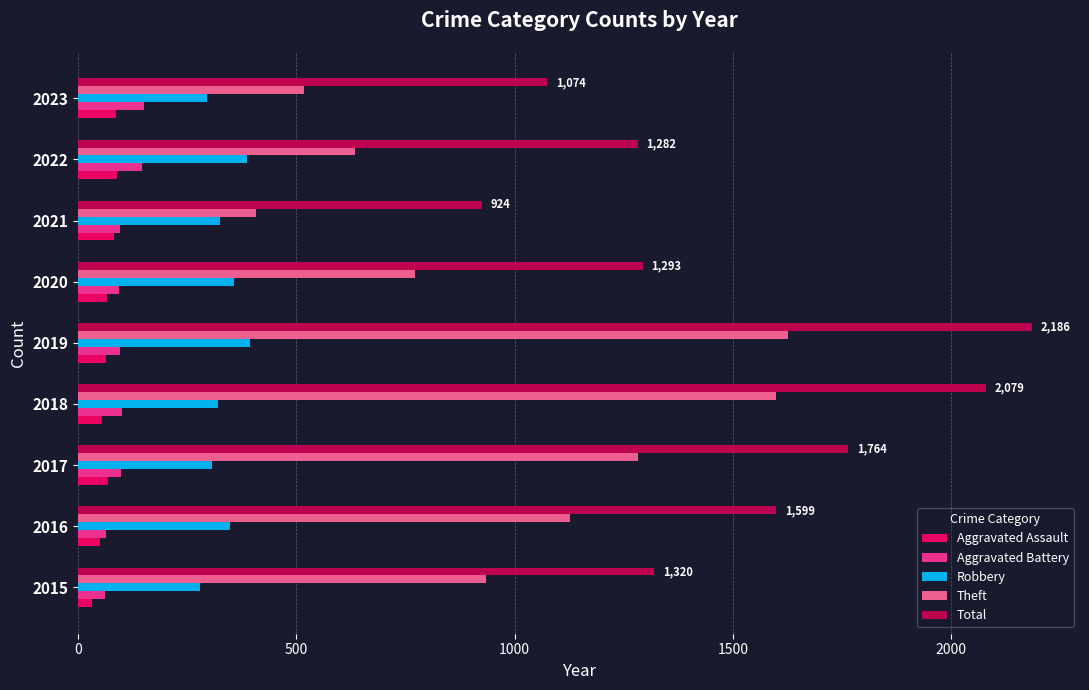

Which category has the lowest value in the Total series?

2021